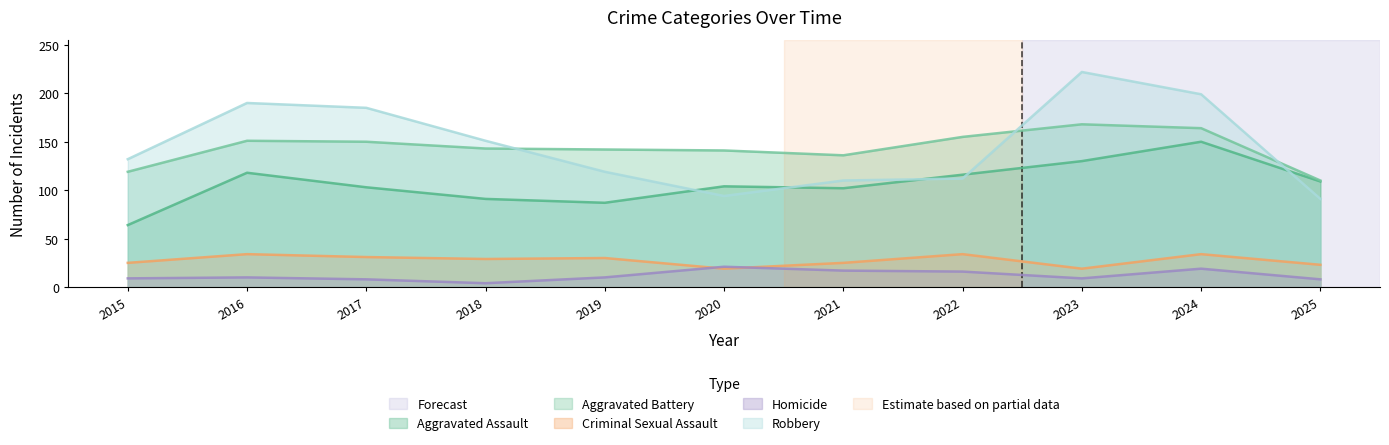

List the series in order of their peak value, lowest first.

Homicide, Criminal Sexual Assault, Aggravated Assault, Aggravated Battery, Robbery